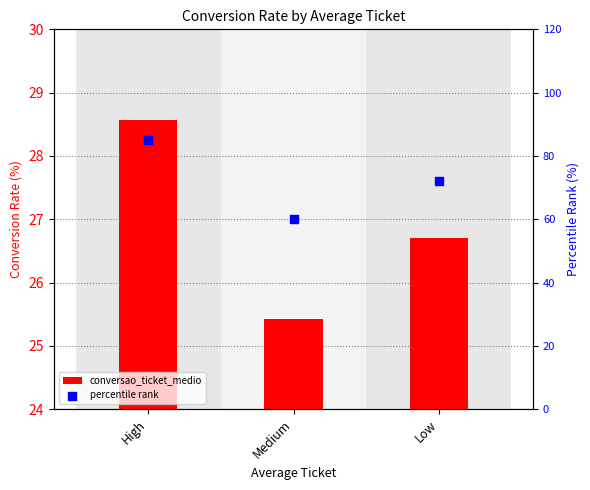

What is the total value across all series at Low?

98.7